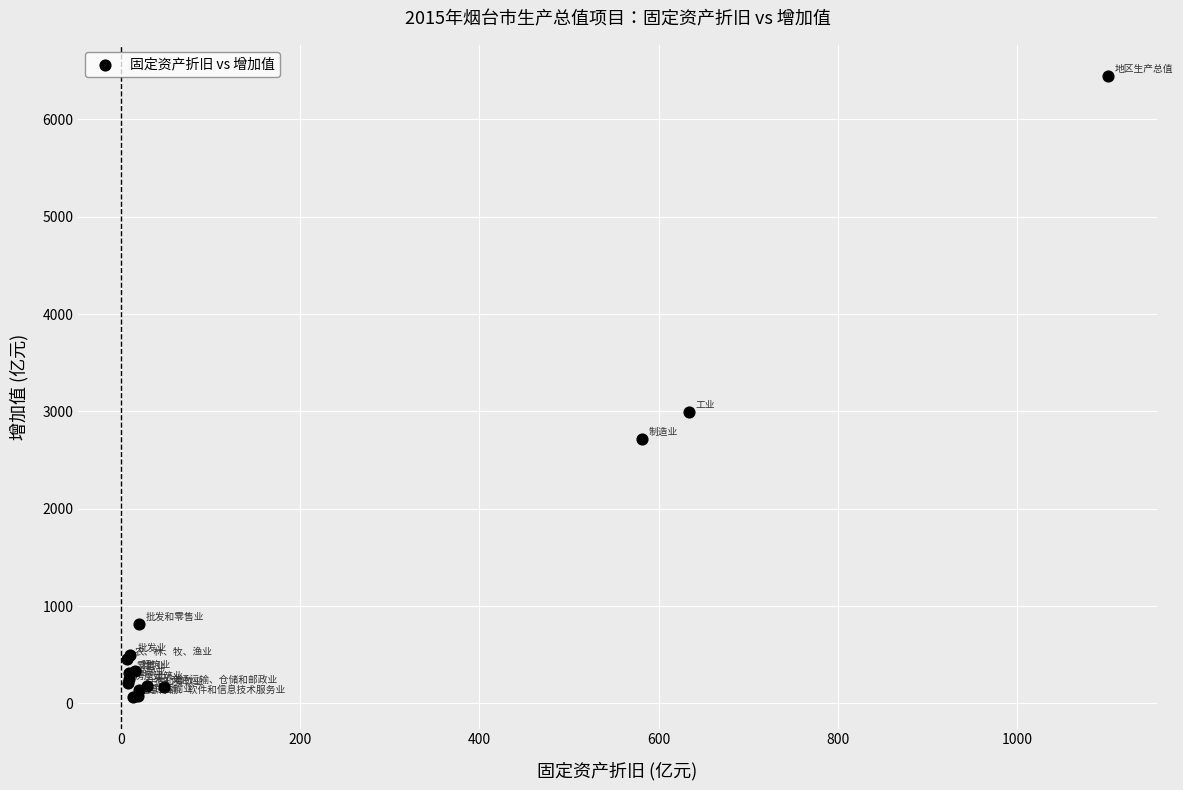

What Y value in the scatter plot is closest to 3253?

2994.8